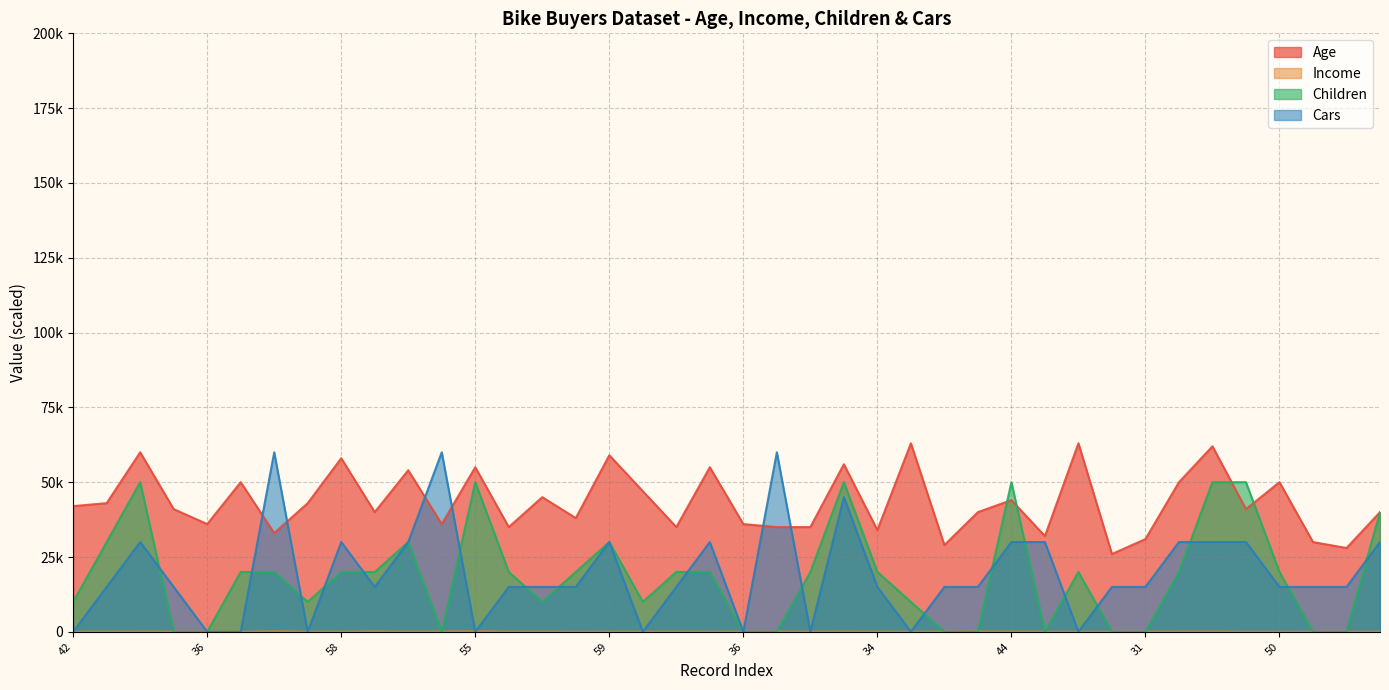

True or false: Age has more than 0 interior local peaks.

True